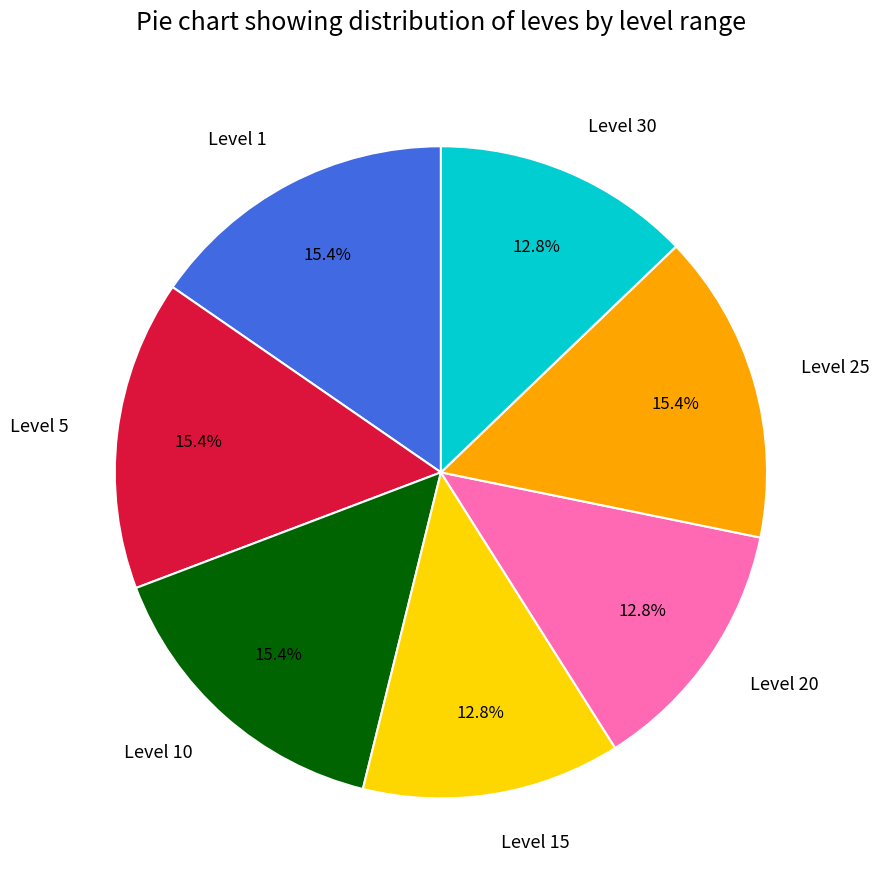

True or false: Level 20 accounts for 23% of the total.

False